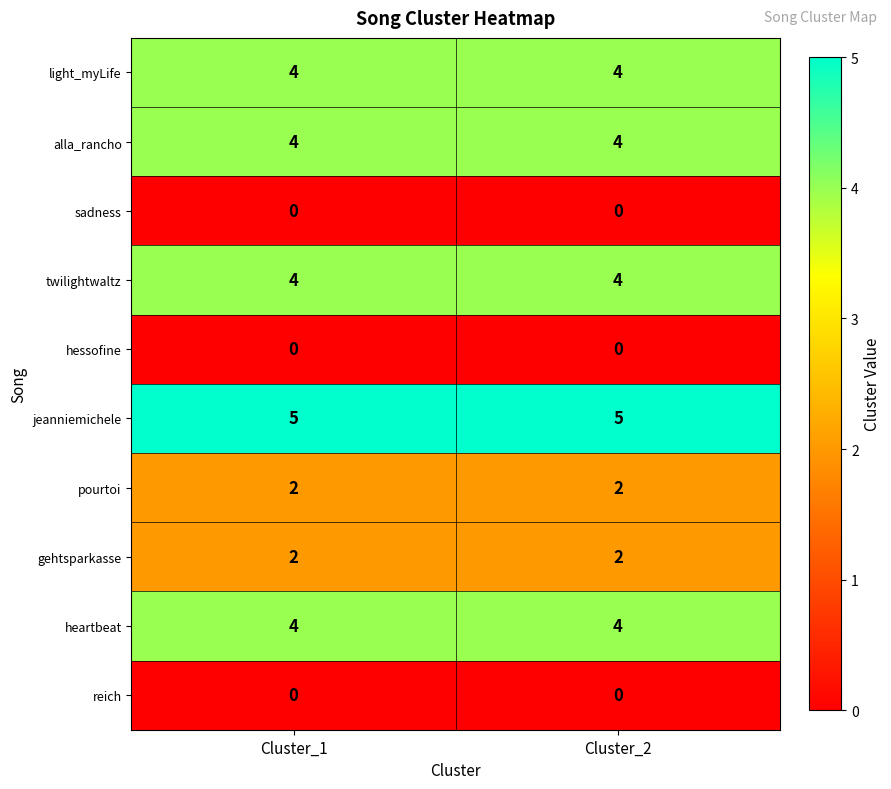

Is it true that light_myLife equals 2 at Cluster_2?

False